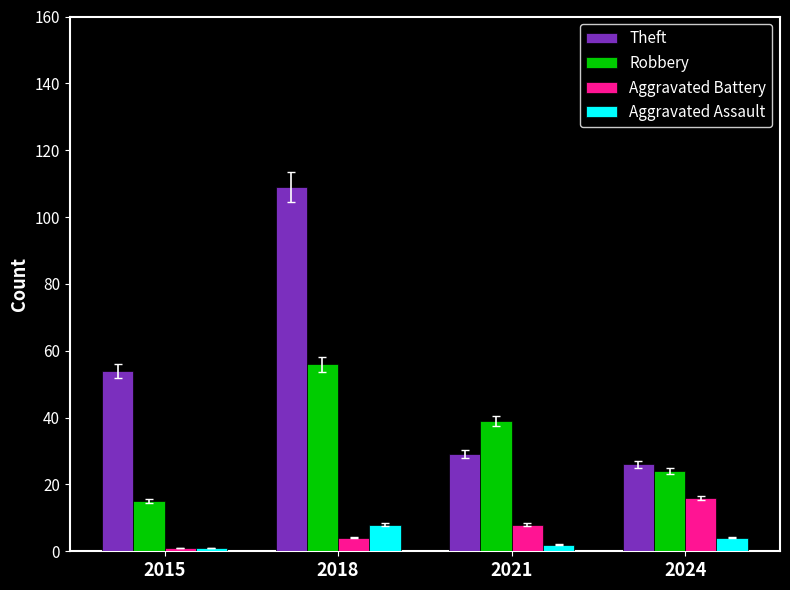

At which category is the sum across all series the highest?

2018